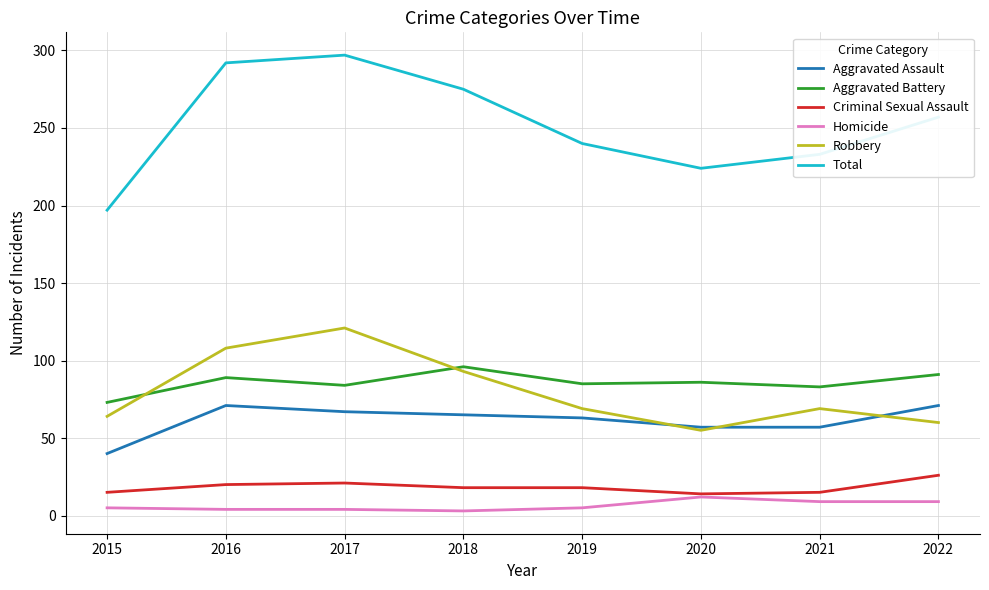

The Robbery series shows 55 at 2020. True or false?

True